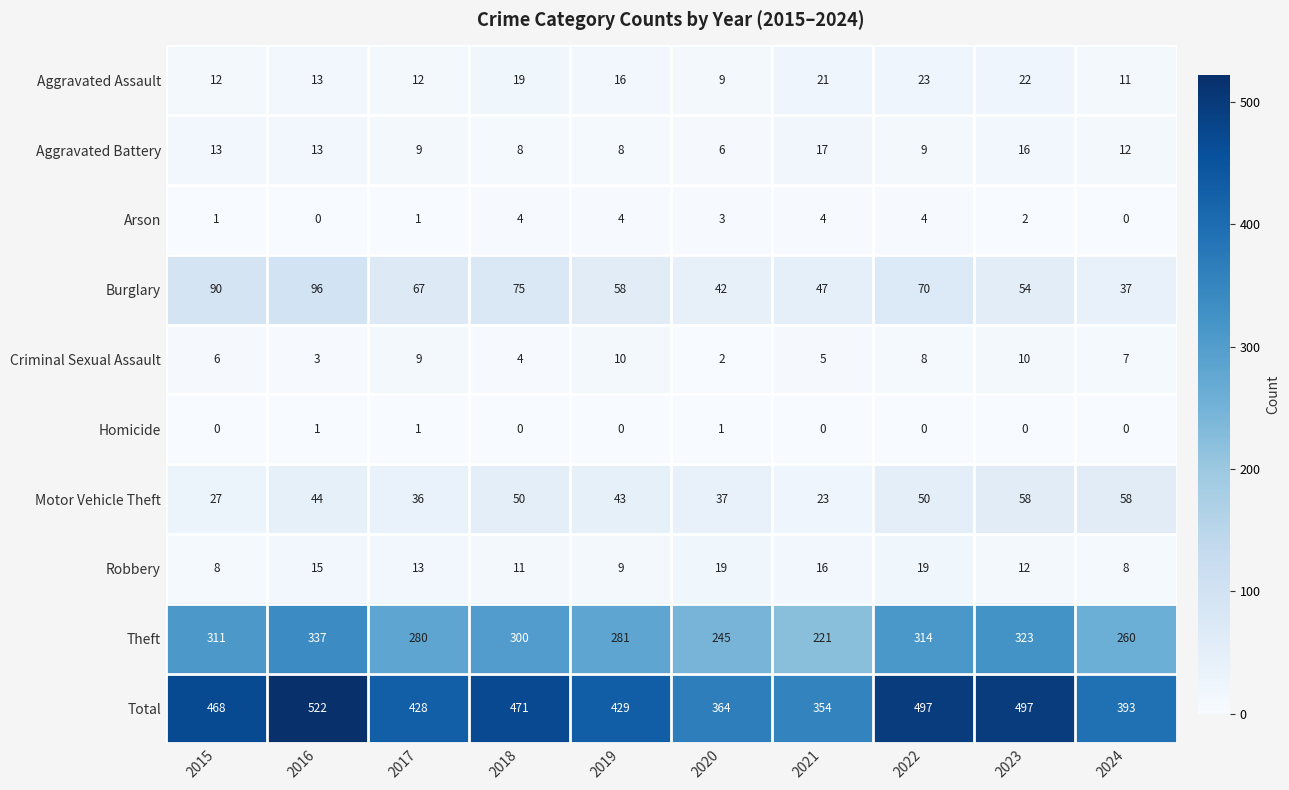

True or false: Arson has a value of 1 at 2015.

True